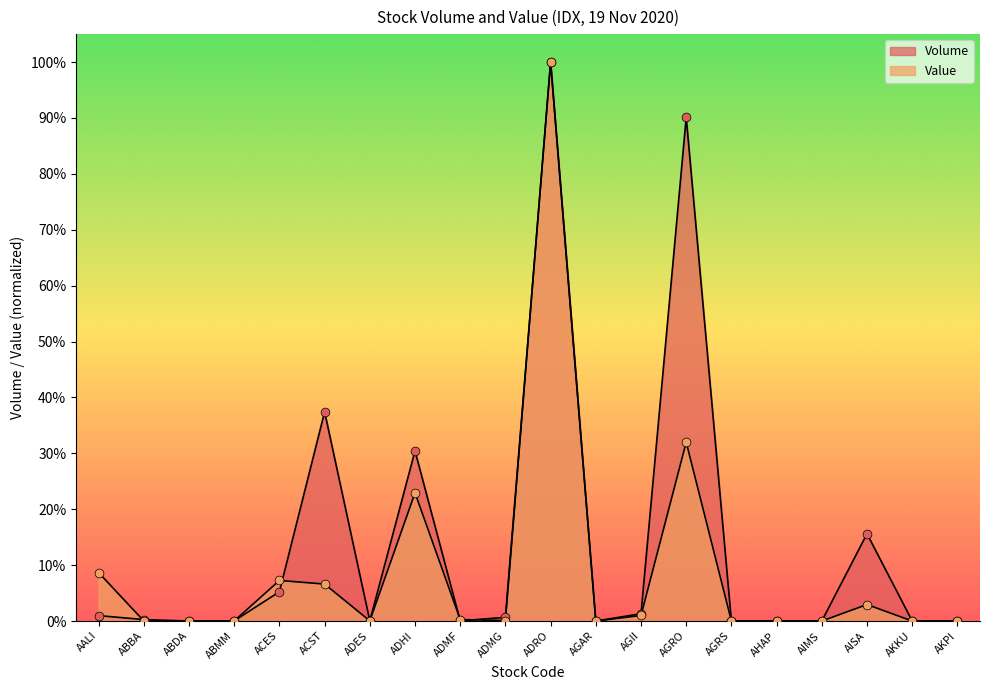

Which series contains the lowest Y value?

Volume